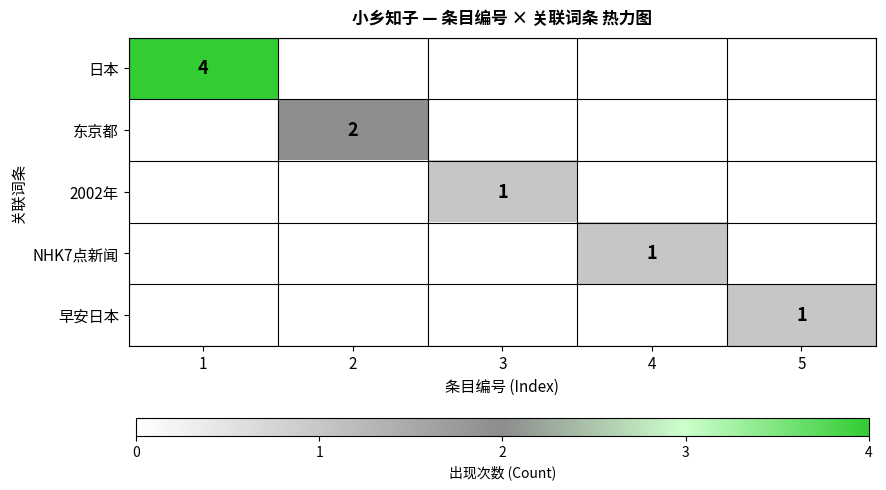

At how many categories does at least one series exceed 1?

2